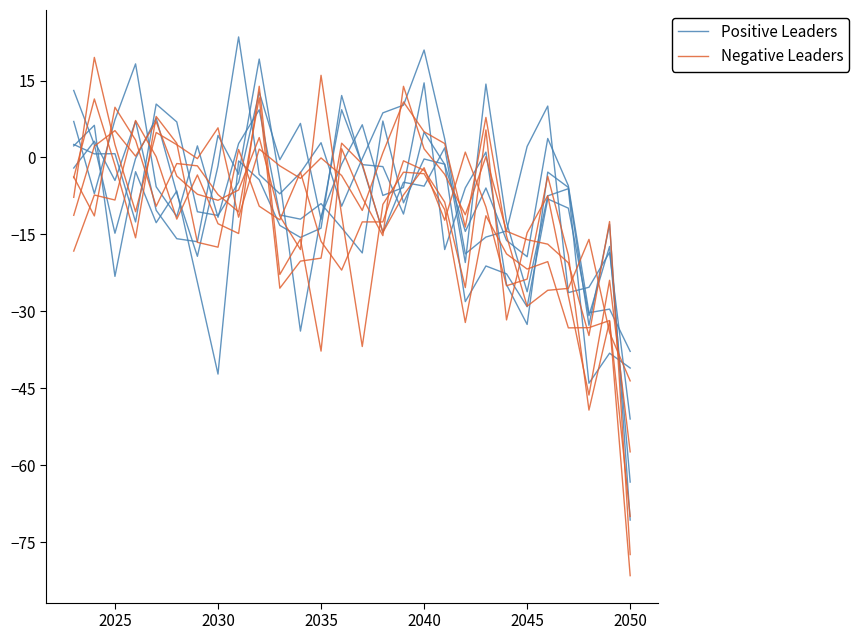

Where is the first local minimum for Positive Leaders?

2025